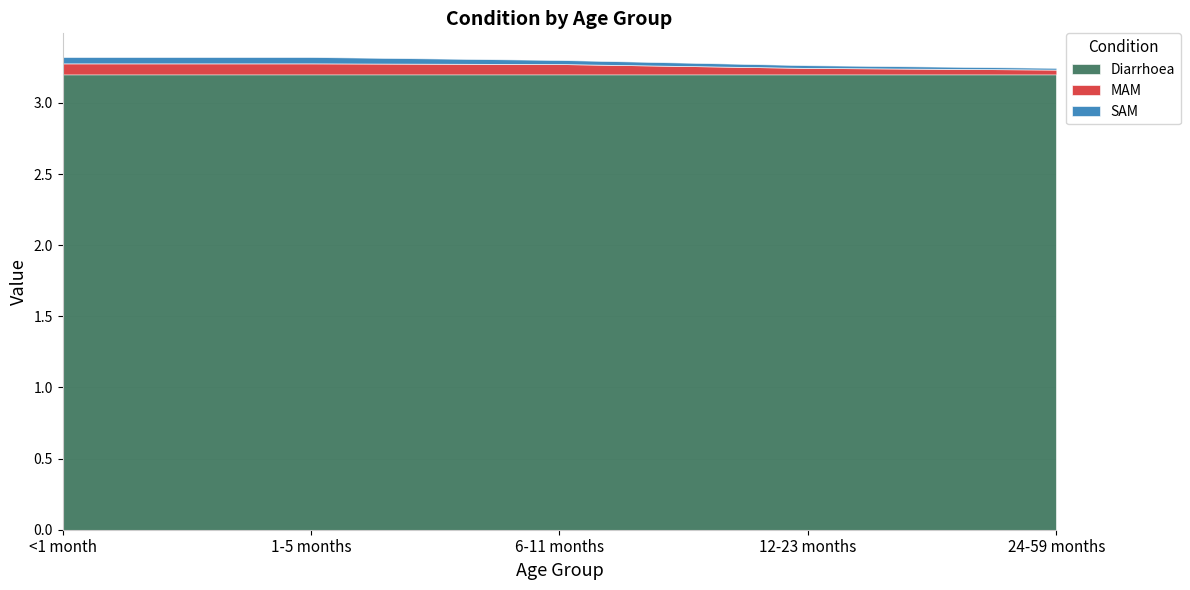

What position from the right is 1-5 months?

4